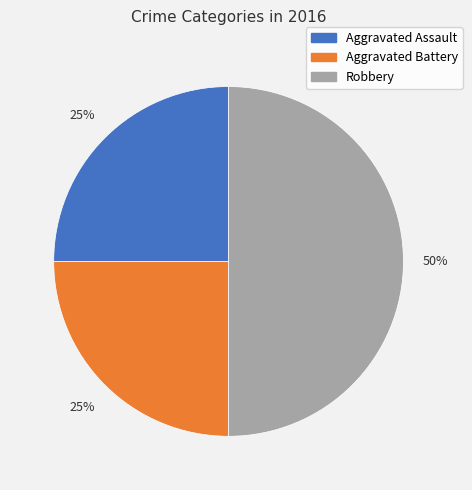

How many slices are in this pie chart?

3